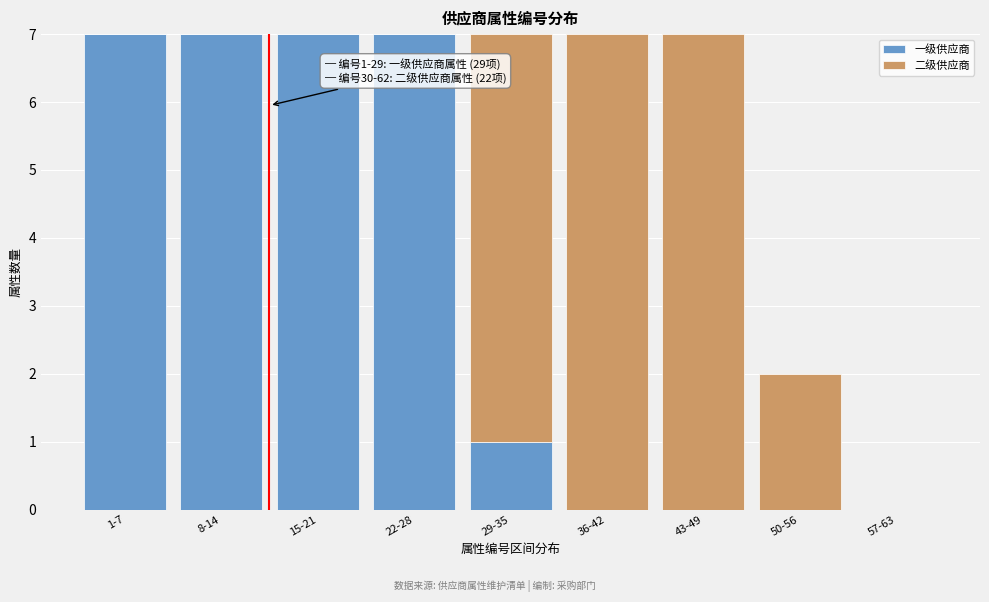

Reading left to right, transcribe the values for 一级供应商.

1-7=7	8-14=7	15-21=7	22-28=7	29-35=1	36-42=0	43-49=0	50-56=0	57-63=0